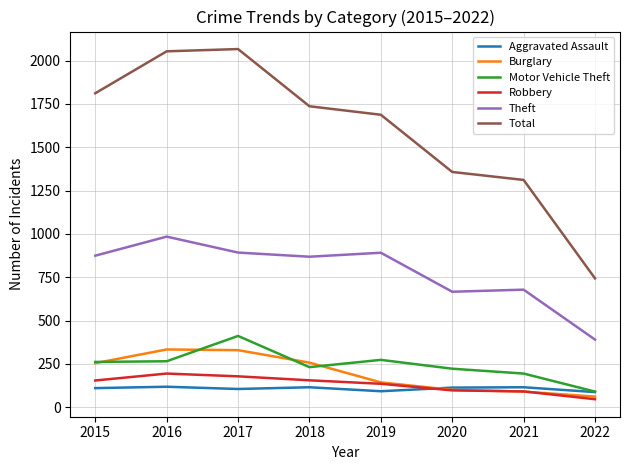

Which series changed the most between 2017 and 2018?

Total